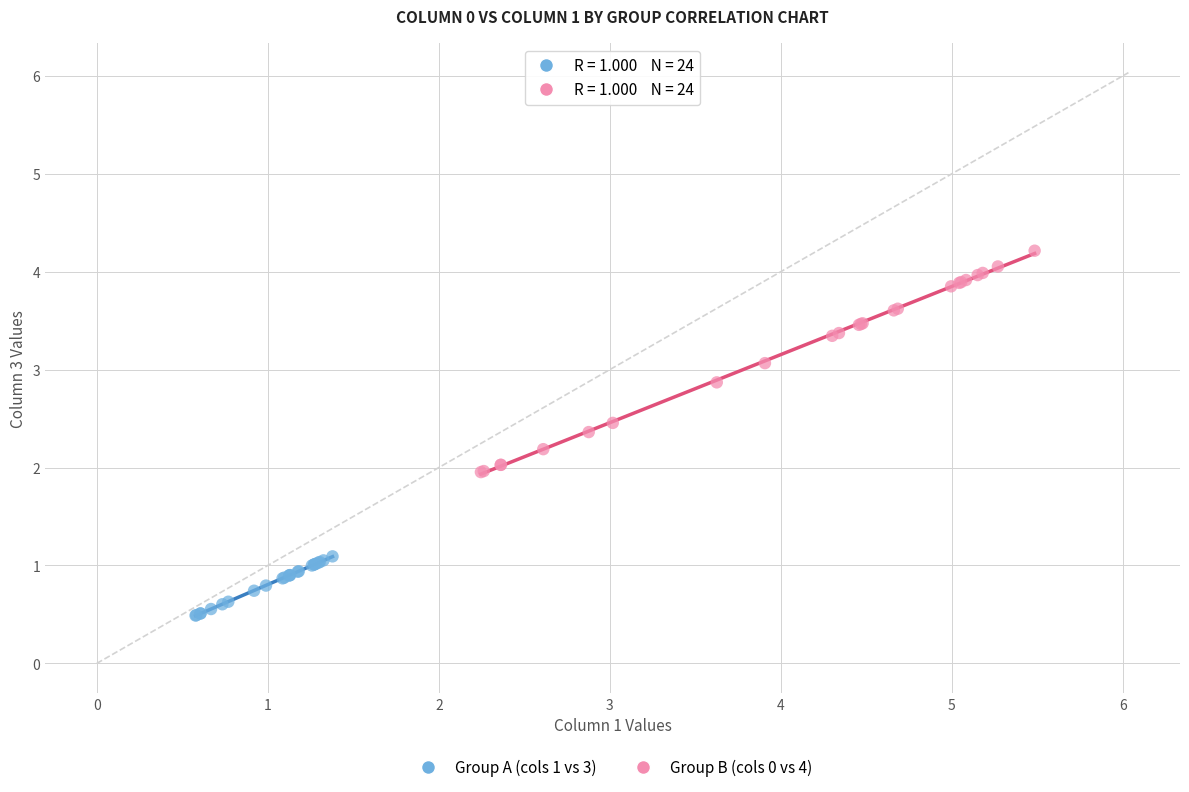

Which series contains the highest Y value?

Group B (cols 0 vs 4)